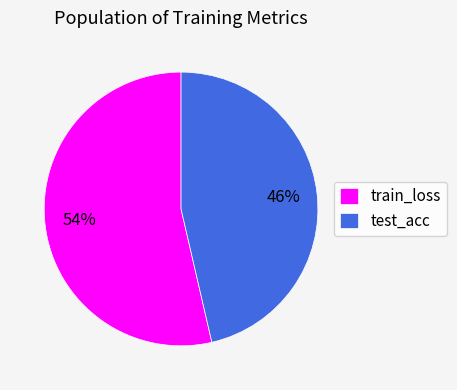

To the nearest percent, what is the combined percentage of train_loss and test_acc?

100%